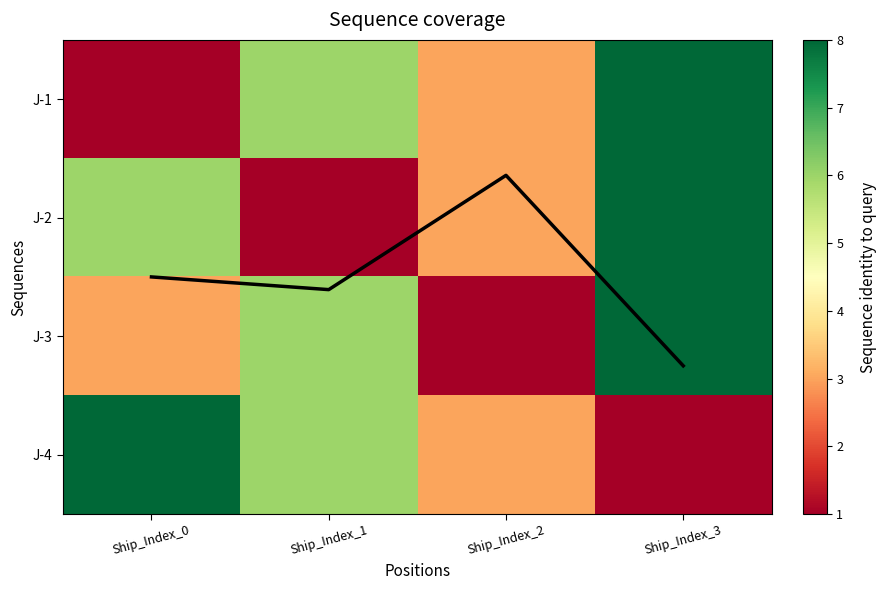

List the labels in order of J-3 value, smallest first.

Ship_Index_2, Ship_Index_0, Ship_Index_1, Ship_Index_3